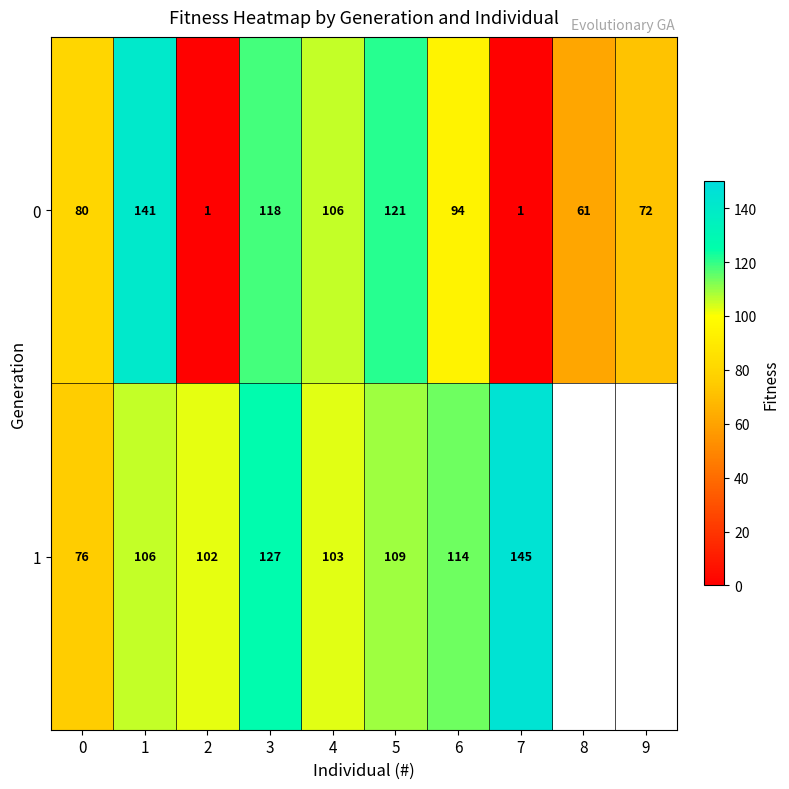

At which label is 0 closest to 71?

9